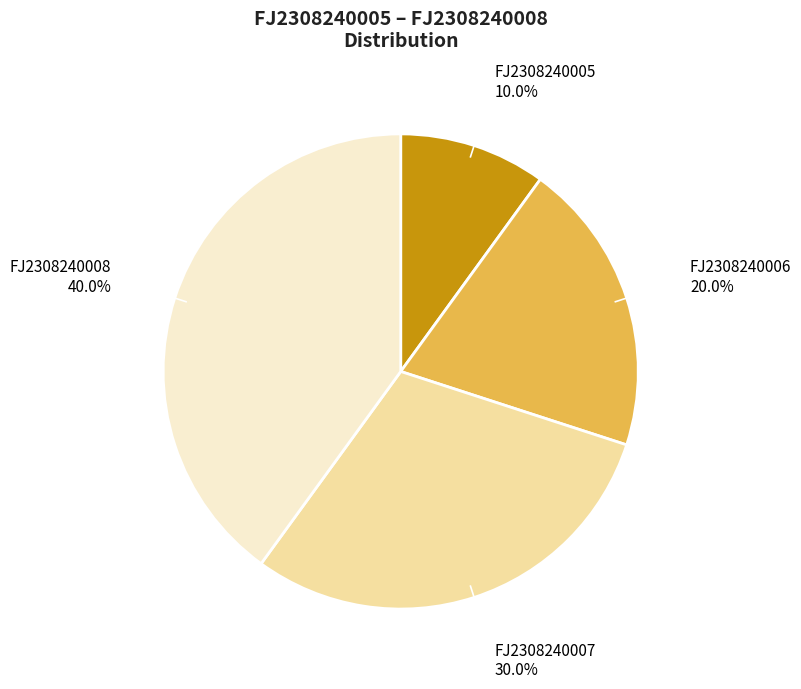

Is there a majority slice in this chart?

No